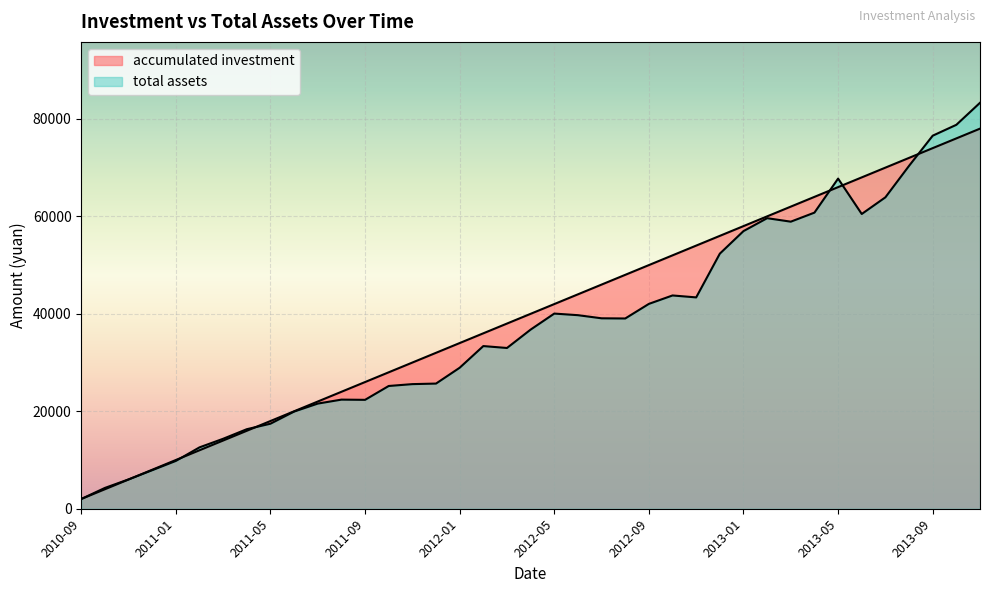

Does the chart display data point markers on the line(s)?

No